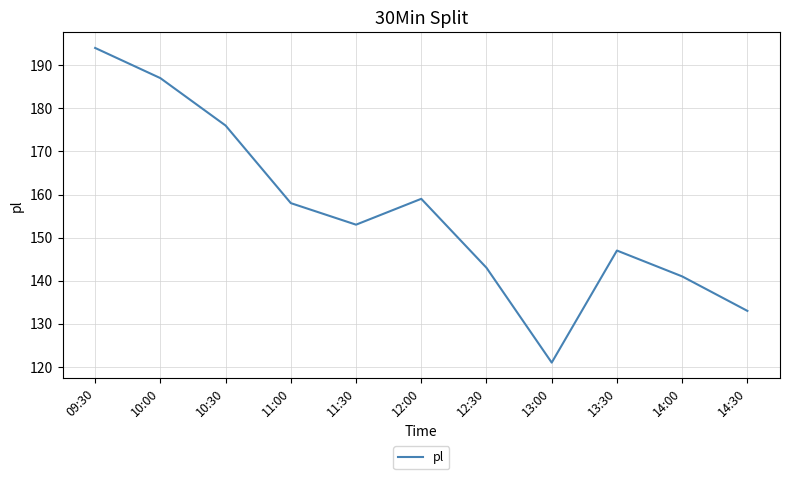

What is the minimum value shown in the chart?

121